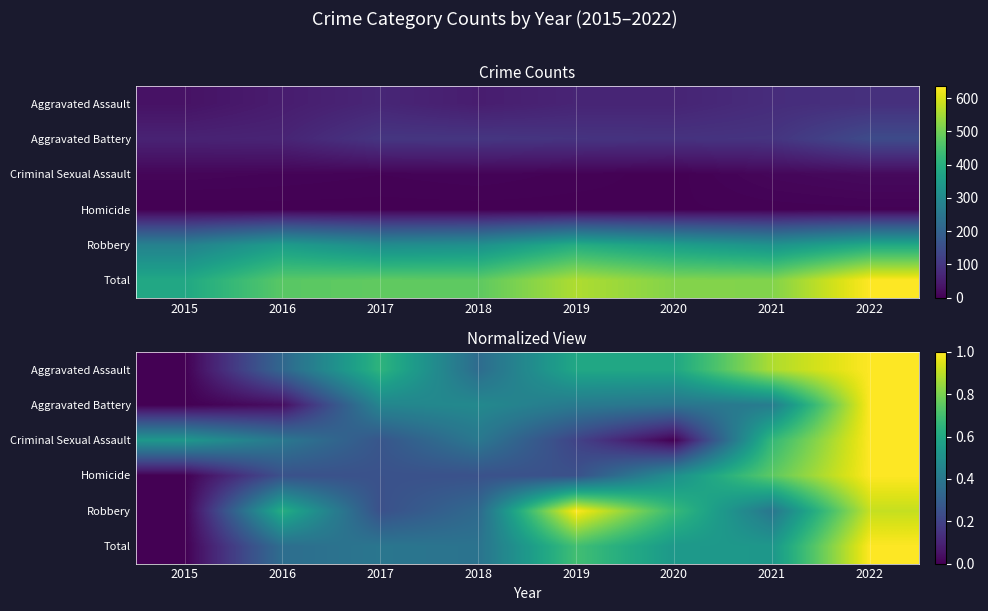

Where is Robbery nearest to the value 0?

2015